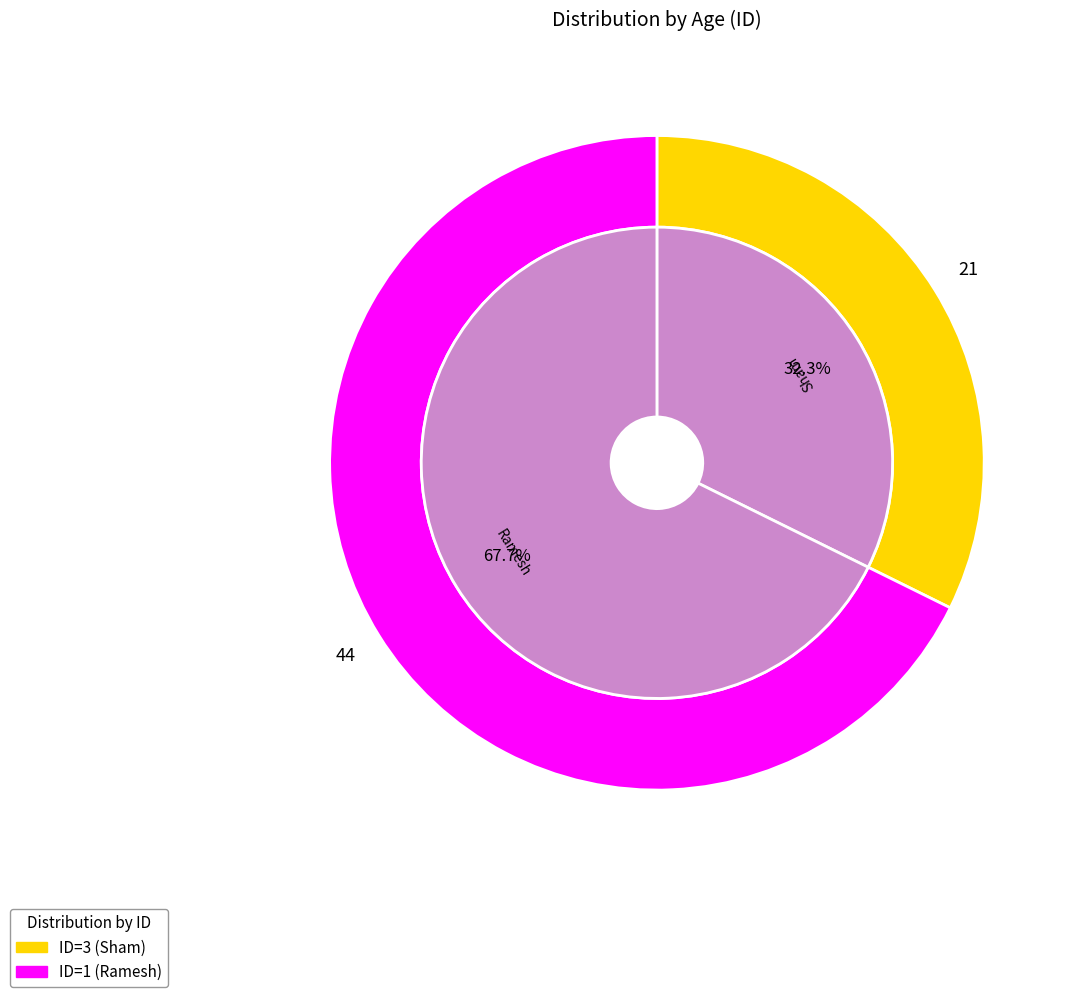

Which category has the smallest portion of the pie?

3